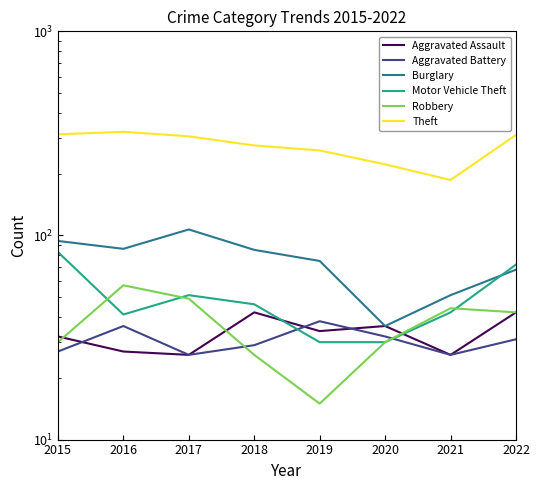

What is the minimum value for Aggravated Assault?

26